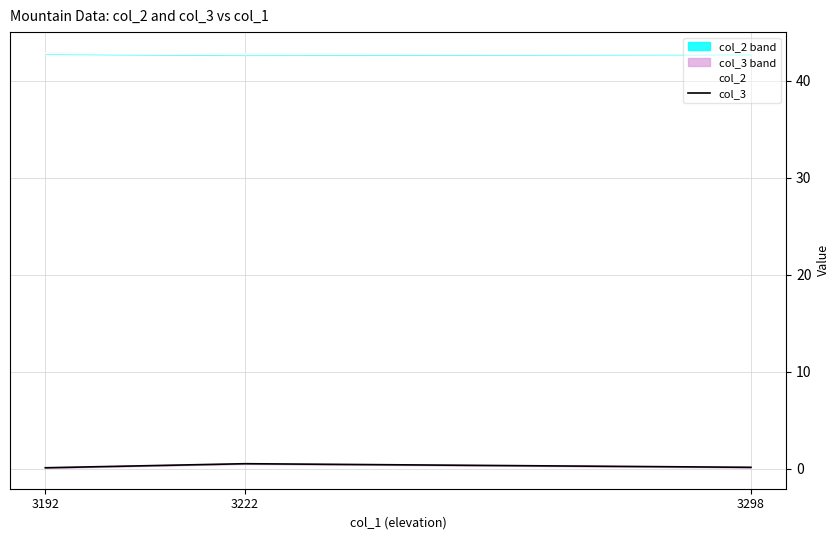

What are all the series names shown in the legend?

col_2, col_3